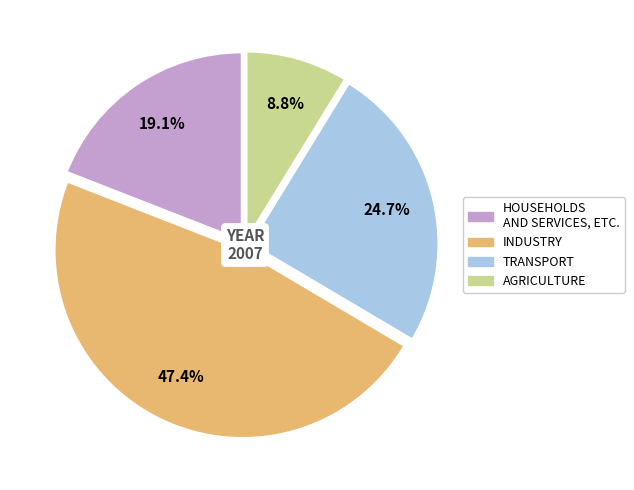

Which slice is the smallest?

AGRICULTURE